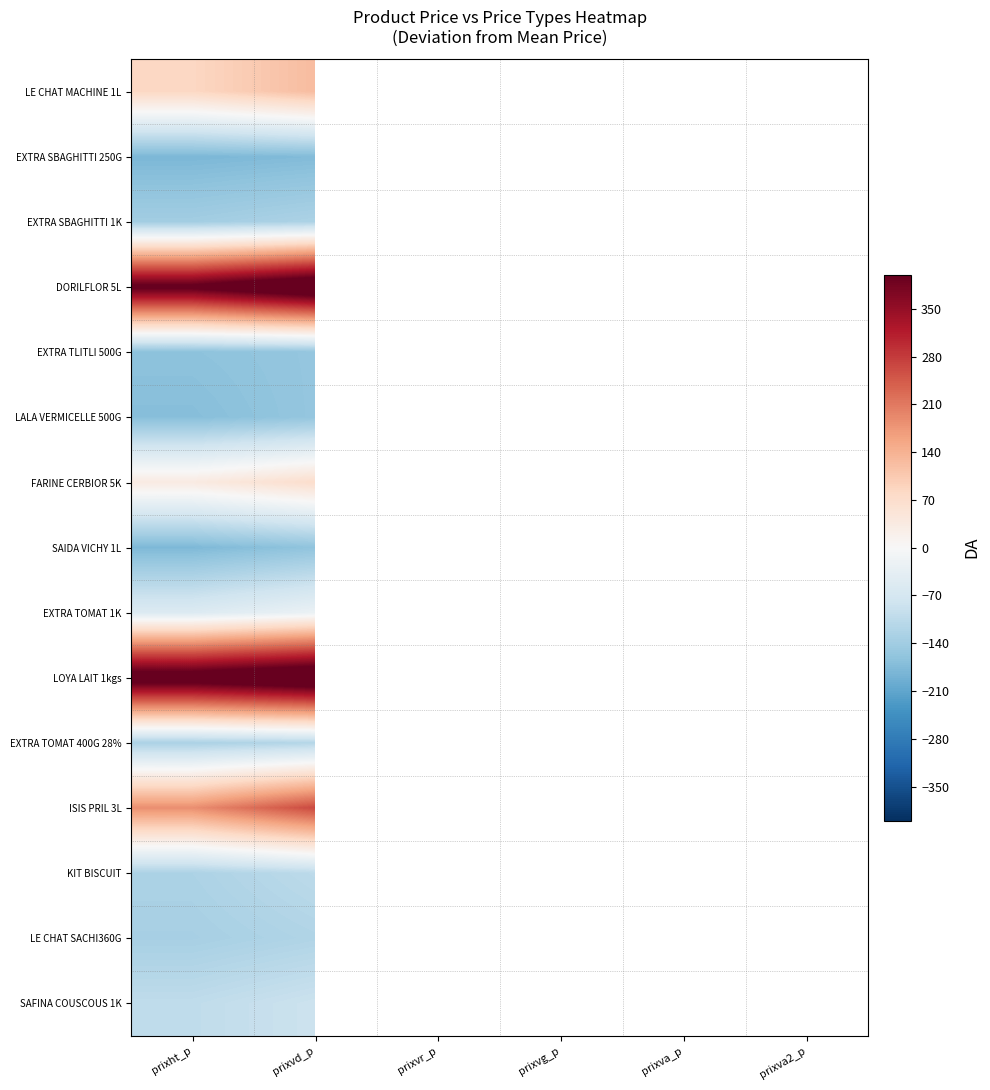

Which category has the lowest value in the EXTRA TOMAT 400G 28% series?

prixht_p